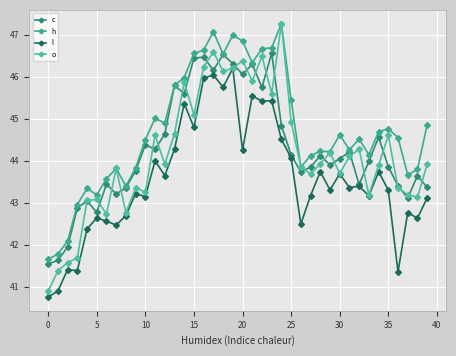

At which label is c closest to 44?

33